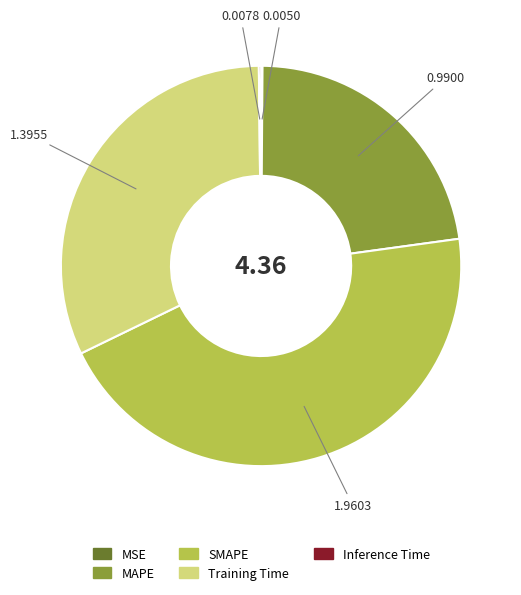

Do MAPE and SMAPE together represent more than half of the pie?

Yes